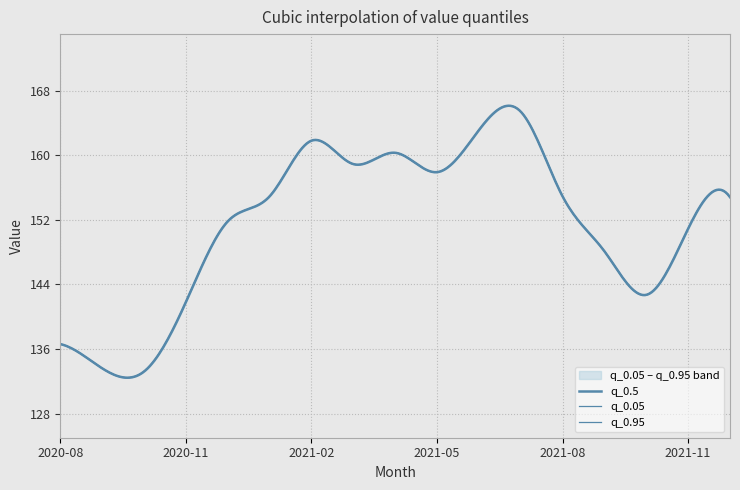

Rank the series by their maximum value, from highest to lowest.

q_0.05, q_0.95, q_0.5